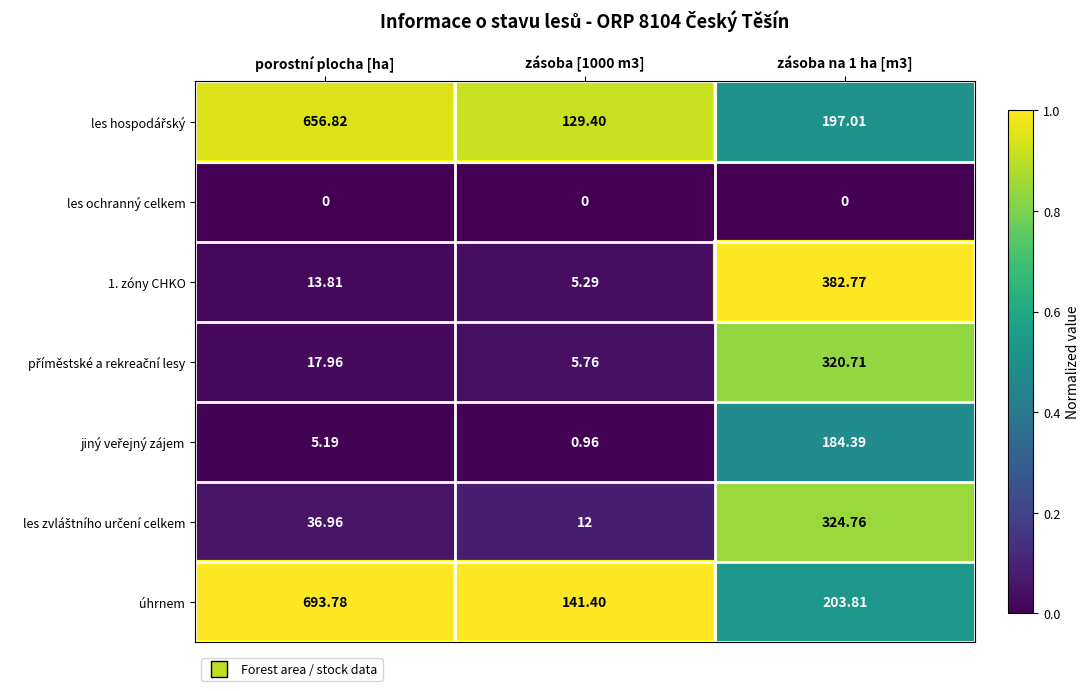

Which series has the widest spread of values?

úhrnem